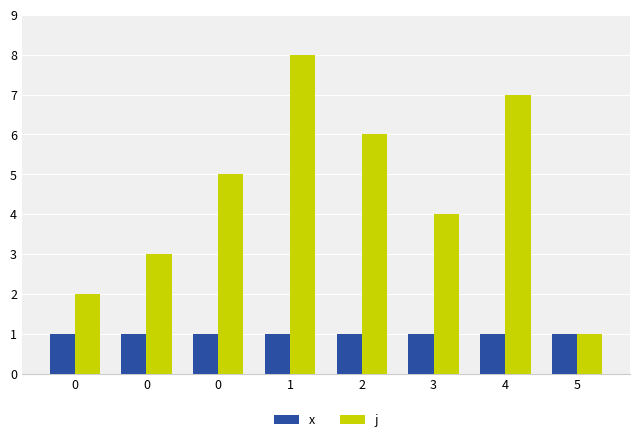

What are all the series names shown in the legend?

x, j